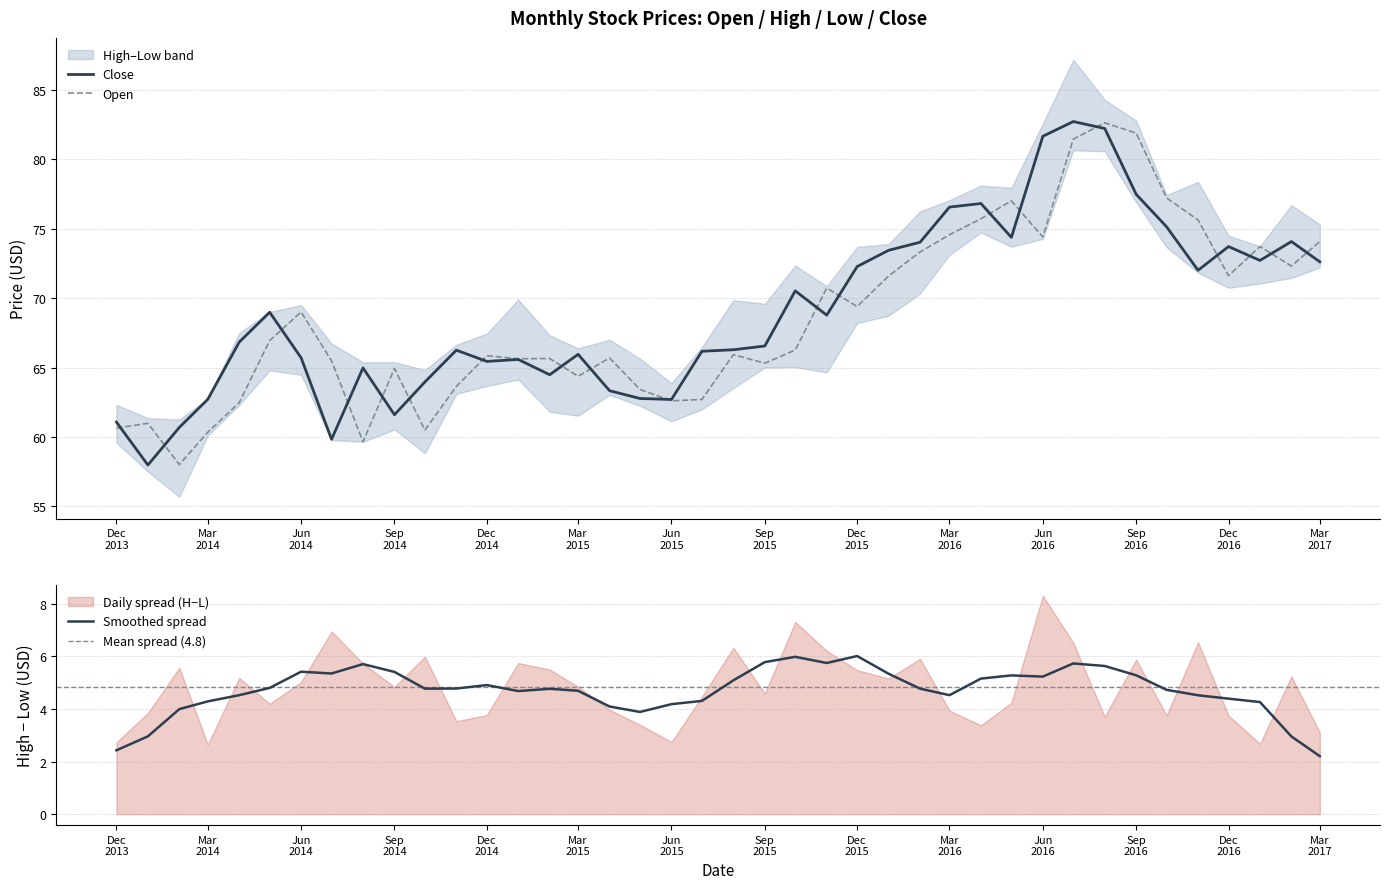

What is the minimum value for Close?

58.0